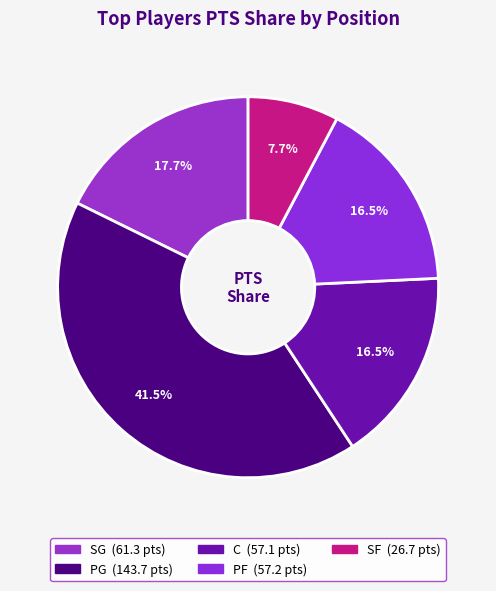

Count the number of slices in the pie.

5